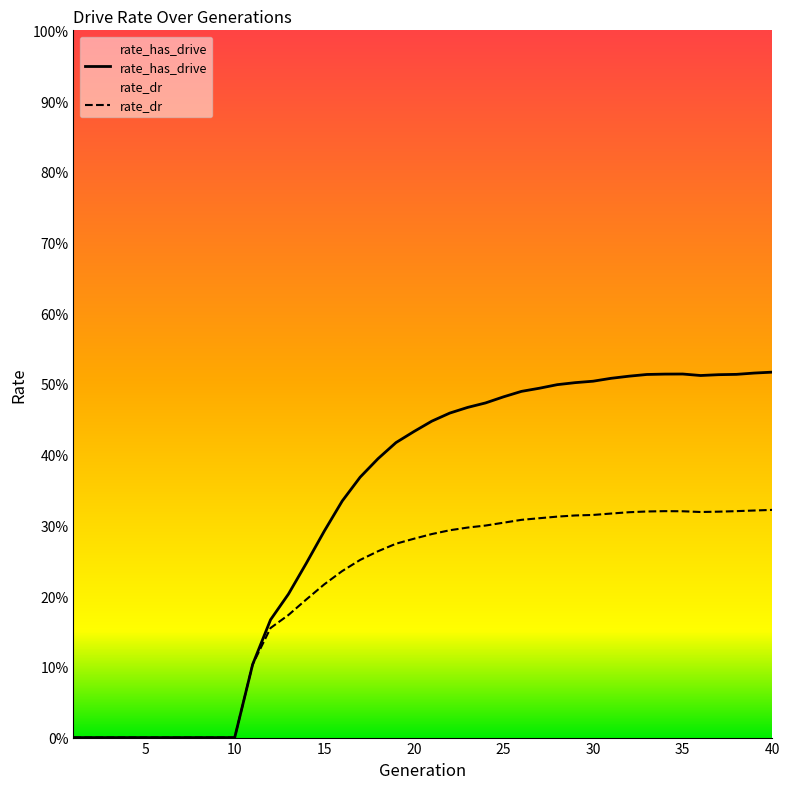

At which label is rate_dr closest to 0?

1